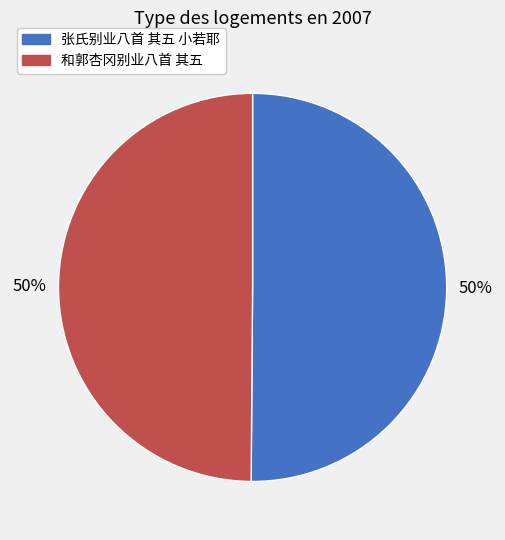

Combined, do 和郭杏冈别业八首 其五 and 张氏别业八首 其五 小若耶 account for over 50%?

Yes